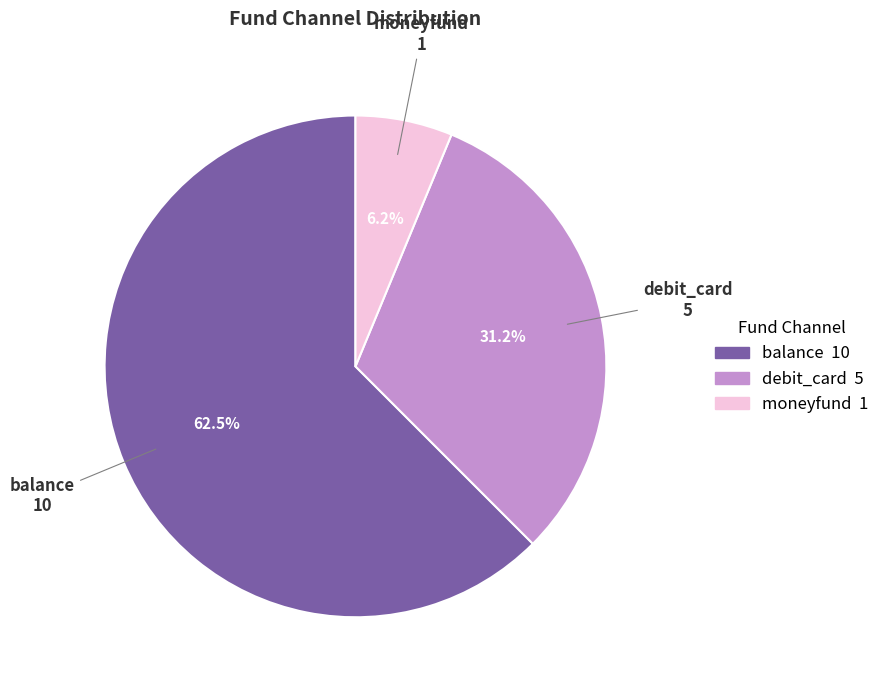

Is there any slice that represents more than half of the pie?

Yes